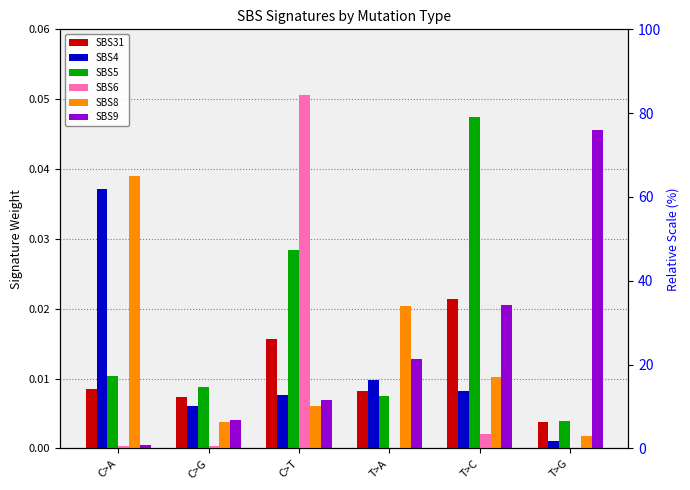

True or false: SBS9 has a value of 0.0 at C>A.

True